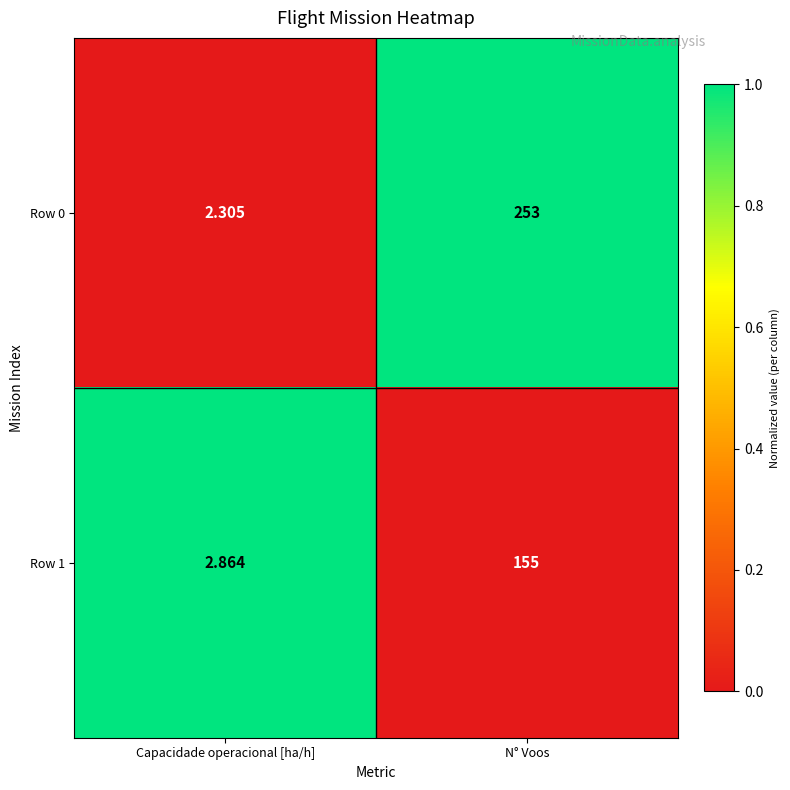

At which label is Row 1 closest to 78?

Capacidade operacional [ha/h]